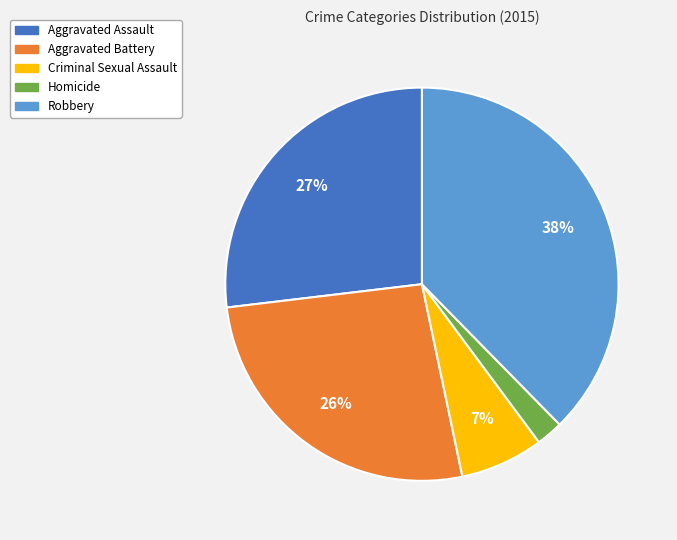

True or false: Robbery accounts for 38% of the total.

True